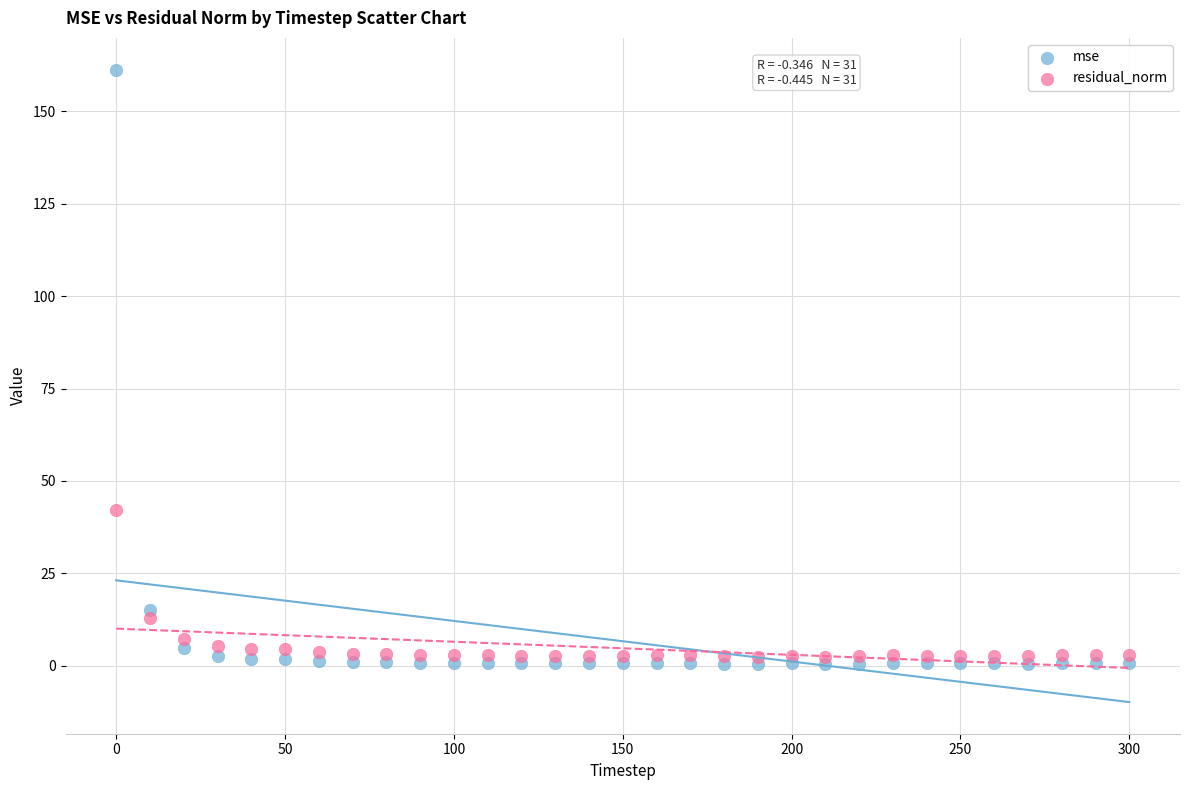

What are all the series names shown in the legend?

mse, residual_norm